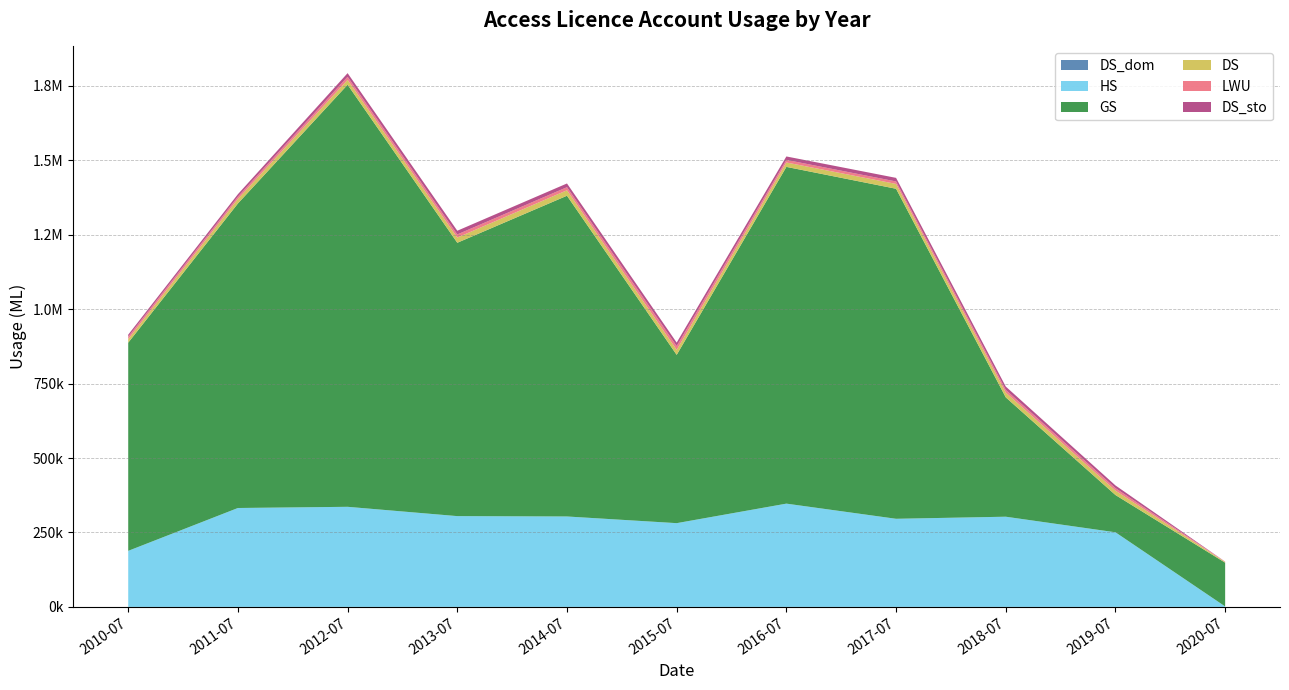

Reading left to right, extract all data points from this chart.

DS_dom: 2010-07-01=36.4	2011-07-01=46.5	2012-07-01=79.5	2013-07-01=77.0	2014-07-01=71.0	2015-07-01=22.5	2016-07-01=97.1	2017-07-01=74.5	2018-07-01=101.5	2019-07-01=118.7	2020-07-01=0.0
HS: 2010-07-01=188269.2	2011-07-01=332150.6	2012-07-01=336105.6	2013-07-01=304853.8	2014-07-01=303656.6	2015-07-01=281294.1	2016-07-01=346767.8	2017-07-01=295883.4	2018-07-01=302841.4	2019-07-01=250514.6	2020-07-01=1622.6
GS: 2010-07-01=698967.6	2011-07-01=1022467.4	2012-07-01=1417269.0	2013-07-01=917845.2	2014-07-01=1076984.5	2015-07-01=565063.5	2016-07-01=1130707.1	2017-07-01=1108144.3	2018-07-01=400767.3	2019-07-01=125141.0	2020-07-01=146964.9
DS: 2010-07-01=11964.2	2011-07-01=15274.1	2012-07-01=16298.5	2013-07-01=17474.5	2014-07-01=18379.9	2015-07-01=16774.3	2016-07-01=14761.9	2017-07-01=16265.4	2018-07-01=16098.2	2019-07-01=14653.7	2020-07-01=2336.8
LWU: 2010-07-01=8005.5	2011-07-01=7636.9	2012-07-01=10330.6	2013-07-01=10472.6	2014-07-01=10309.3	2015-07-01=12773.8	2016-07-01=8706.0	2017-07-01=8232.7	2018-07-01=9106.8	2019-07-01=8453.3	2020-07-01=1001.3
DS_sto: 2010-07-01=6954.8	2011-07-01=8332.8	2012-07-01=12280.2	2013-07-01=12439.5	2014-07-01=12498.1	2015-07-01=11706.6	2016-07-01=11565.2	2017-07-01=12076.1	2018-07-01=11083.5	2019-07-01=9062.2	2020-07-01=228.2